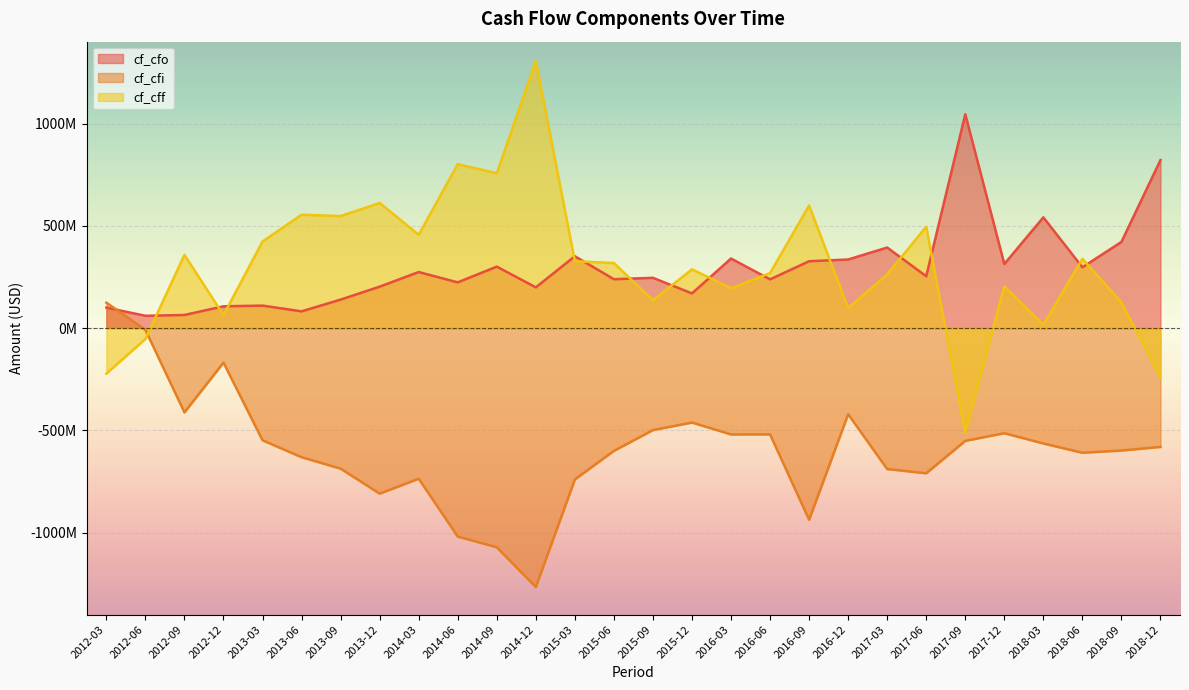

What are all the series names shown in the legend?

cf_cfo, cf_cfi, cf_cff